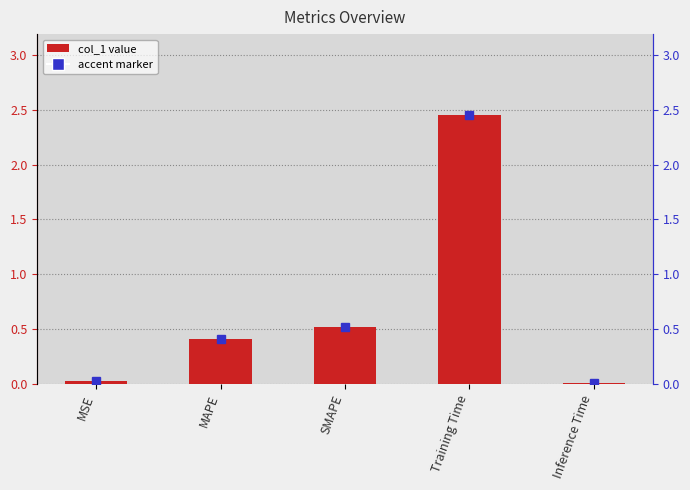

What is the difference between the values at Training Time and SMAPE?

1.9